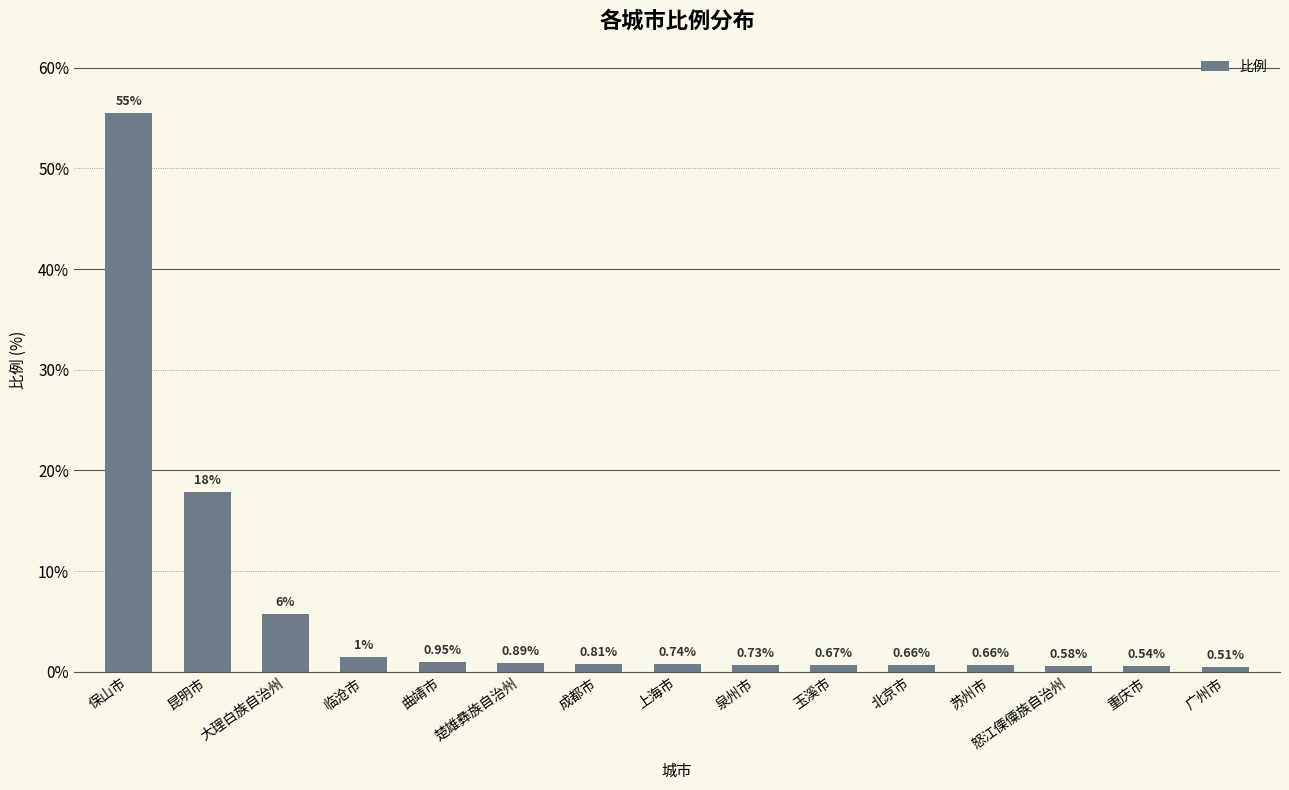

How many bars are there in total?

15